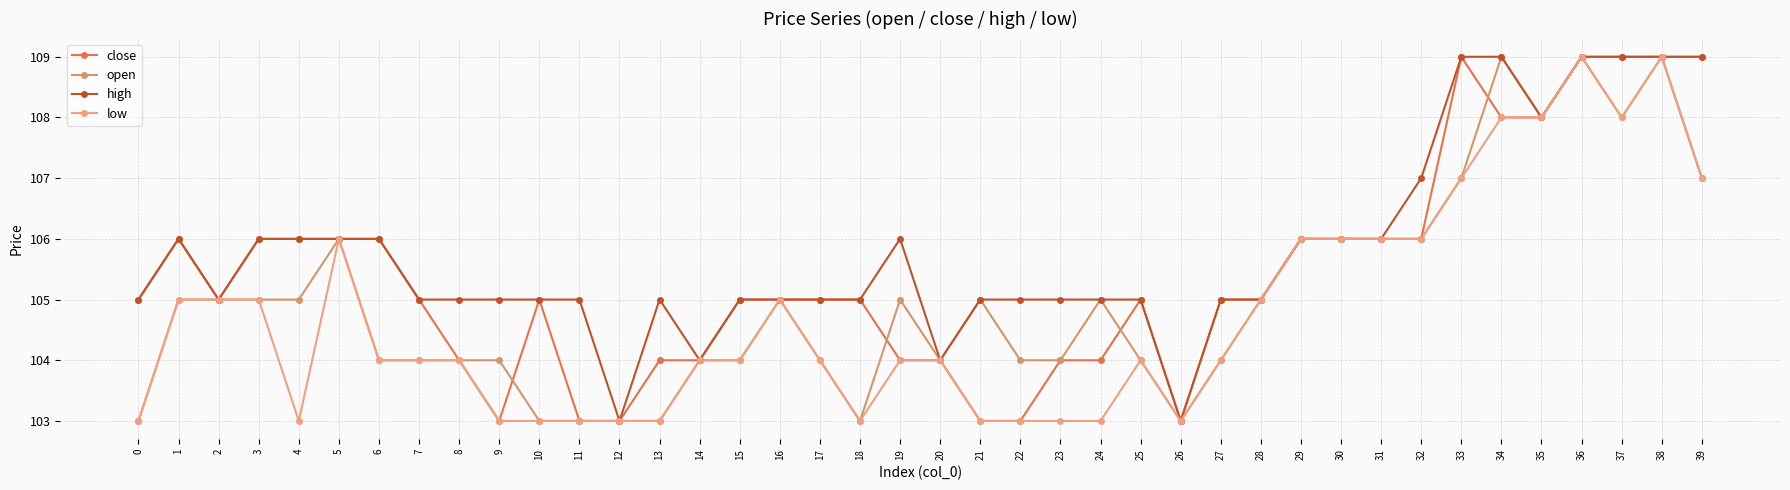

What is the greatest value displayed?

109